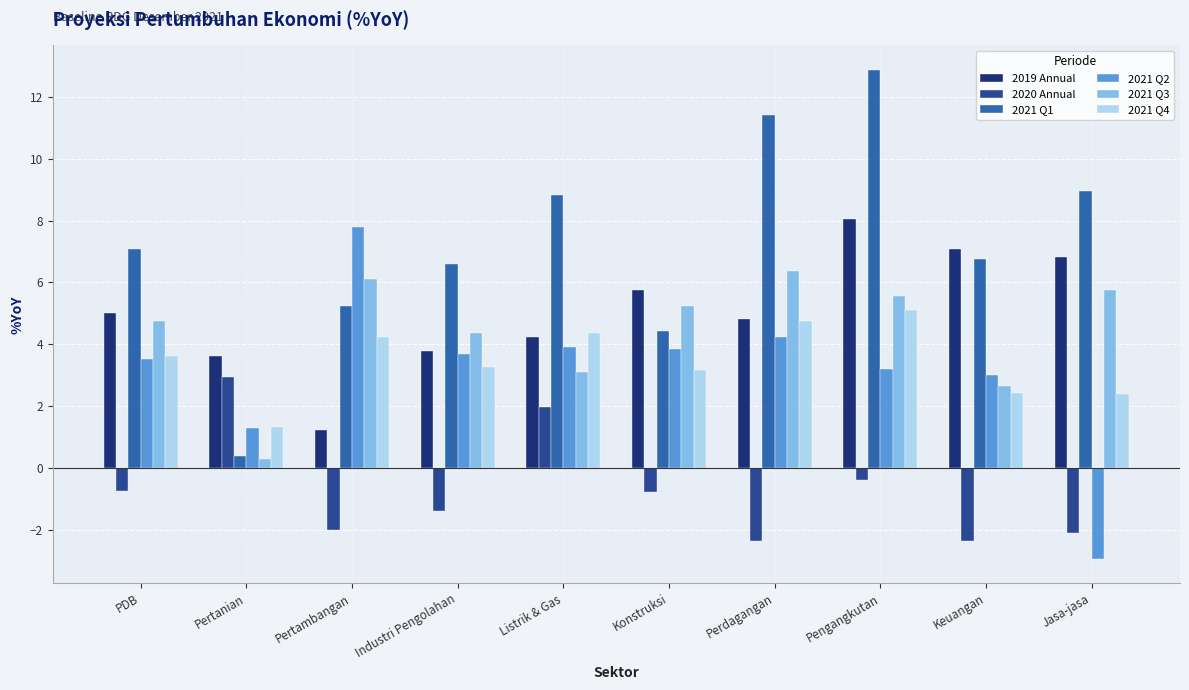

True or false: 2021 Q4 has a value of 4.7 at Perdagangan.

True